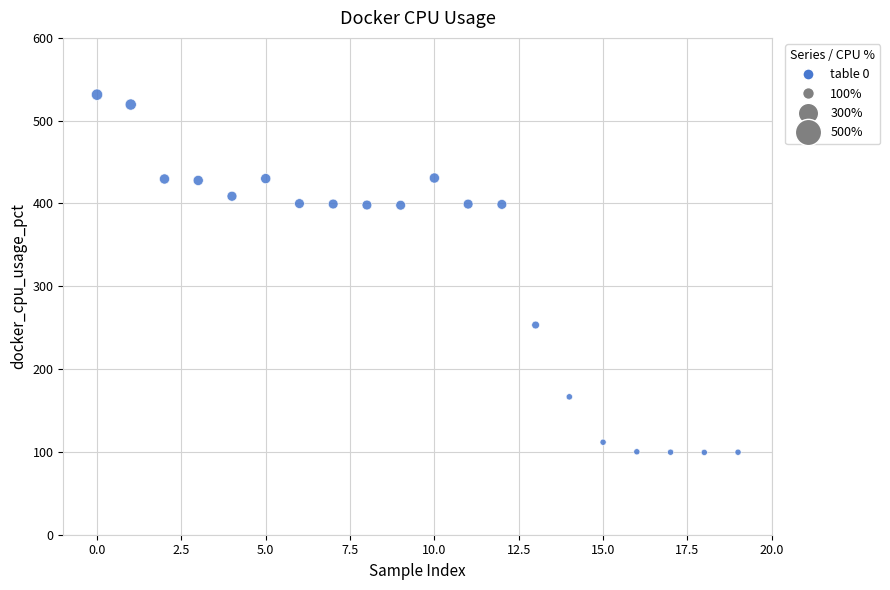

What Y value in the scatter plot is closest to 315?

253.2